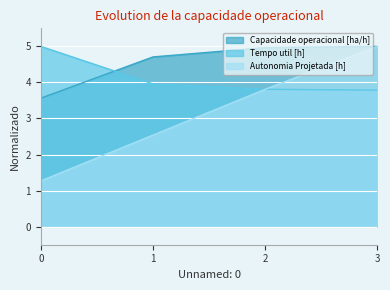

How many lines are shown in the chart?

3